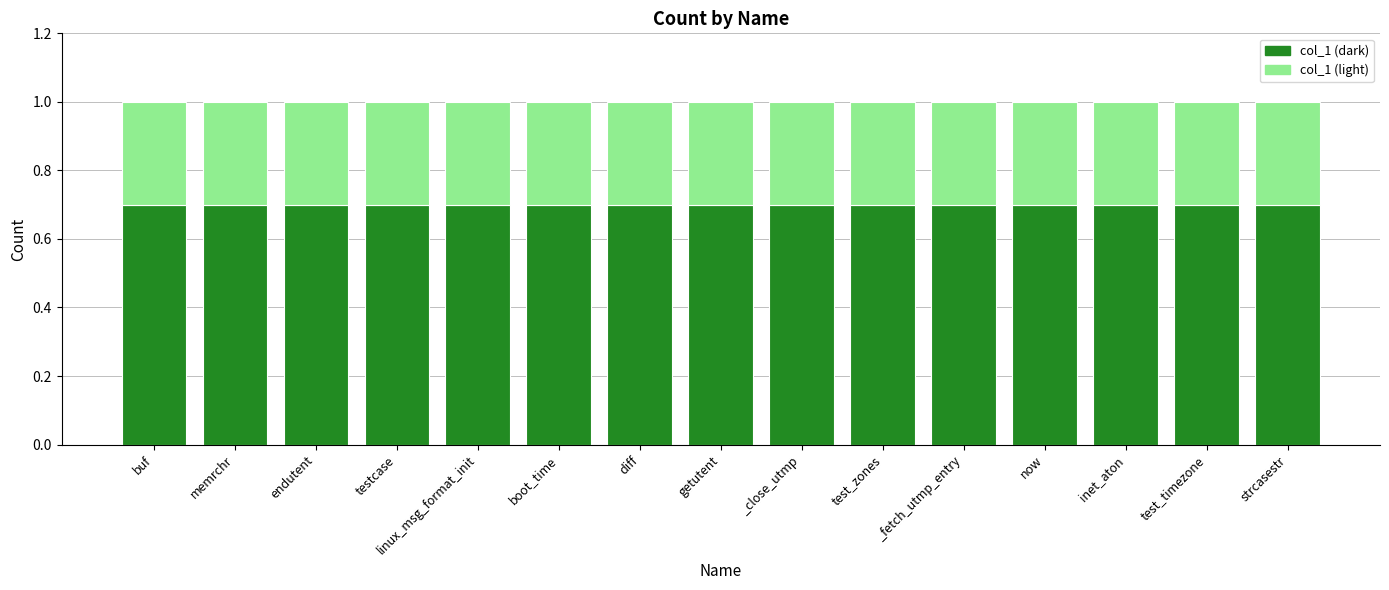

What is the total value across all series at strcasestr?

1.0